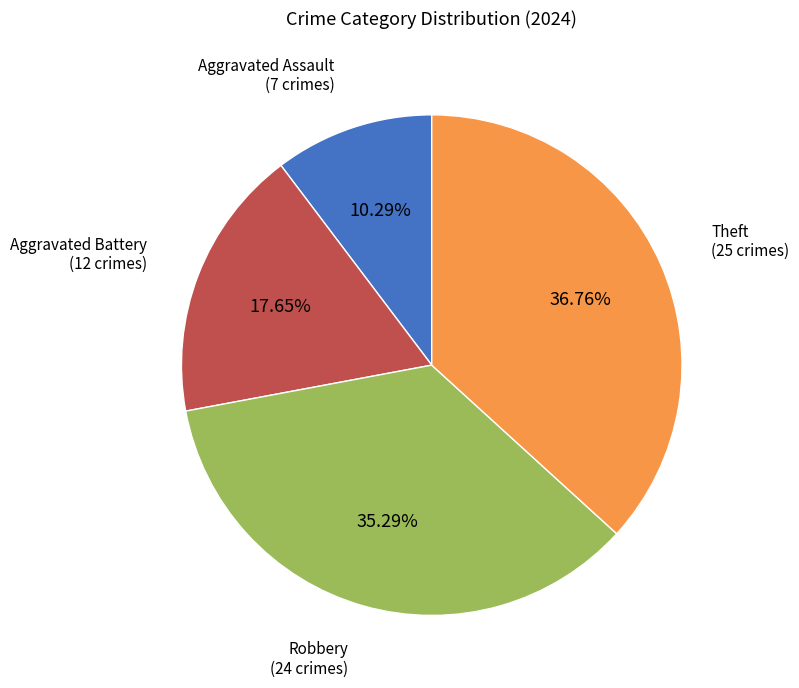

How many segments does this pie chart have?

4